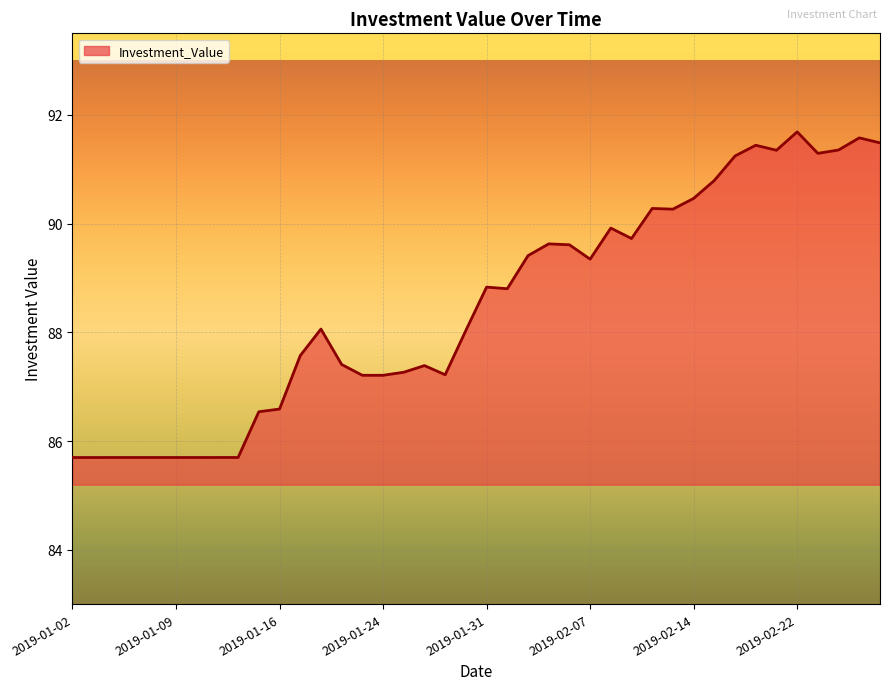

What is the minimum value shown in the chart?

85.7